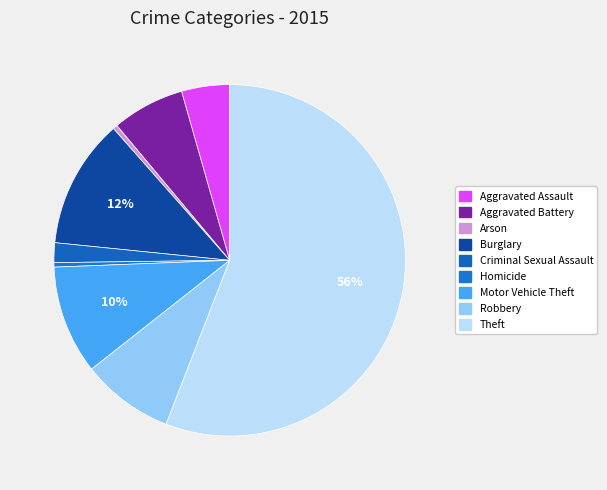

Is it true that Arson is 0% of the pie?

True